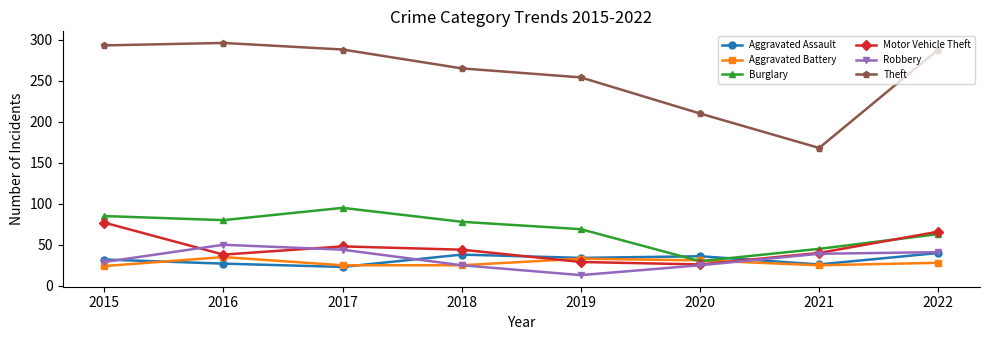

True or false: Burglary has a value of 48 at 2016.

False